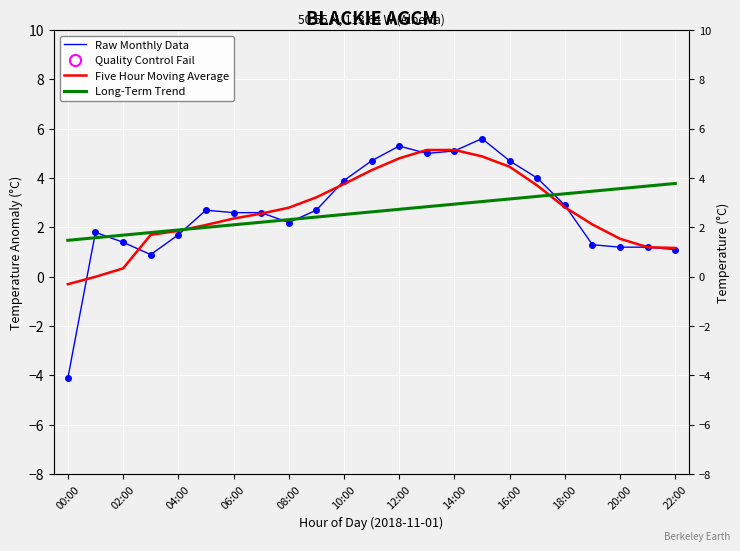

Which series has the largest range (max minus min)?

Raw Monthly Data